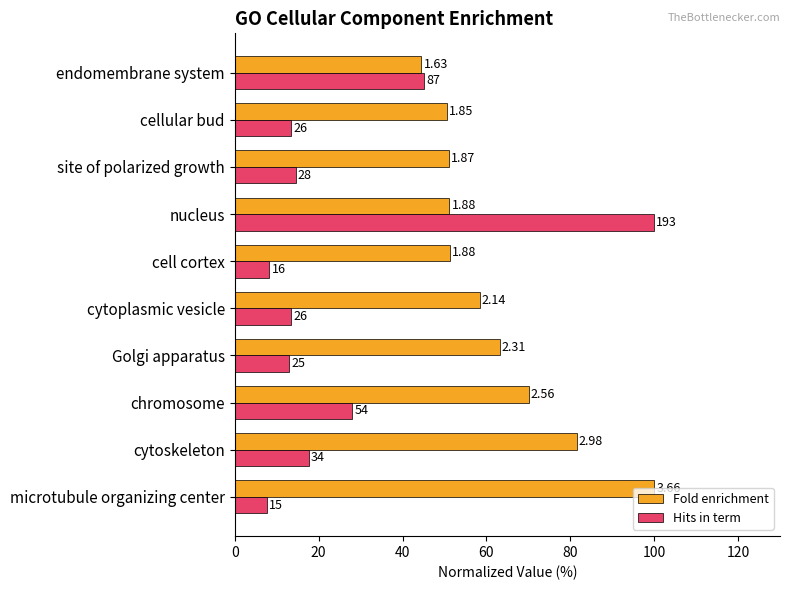

What are all the series names shown in the legend?

Fold enrichment, Hits in term